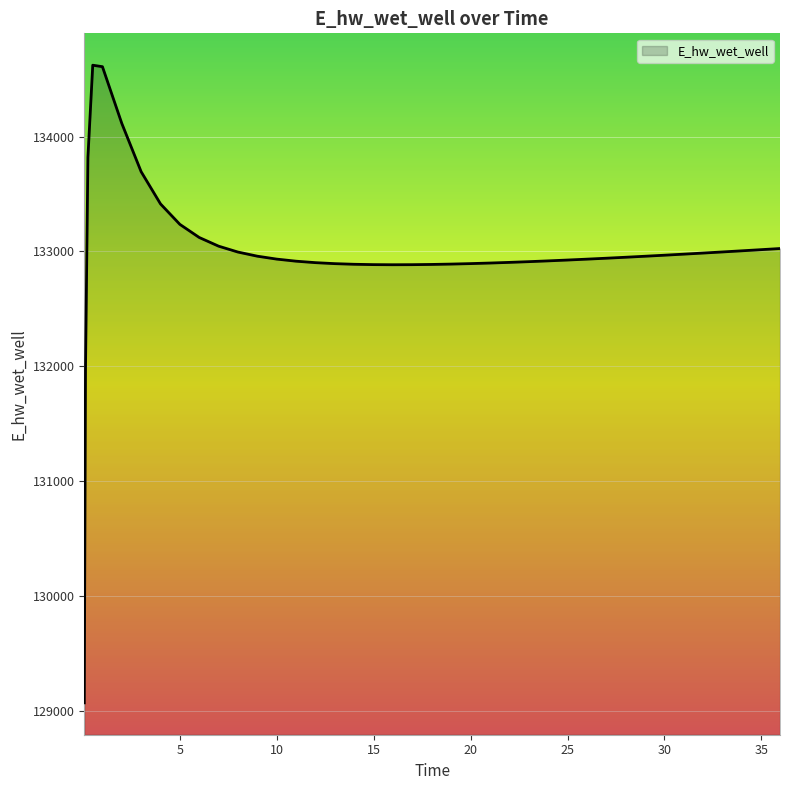

How many values exceed 132948?

20